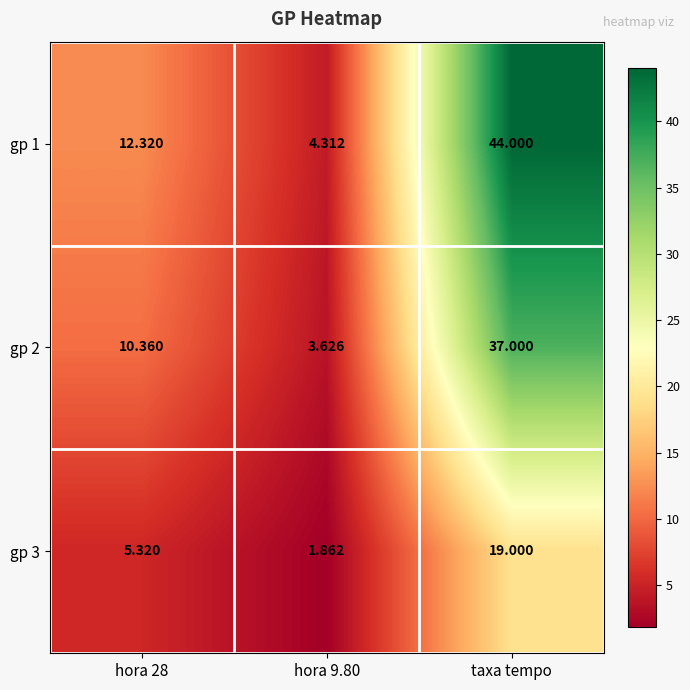

Which label corresponds to the largest value in the chart?

taxa tempo